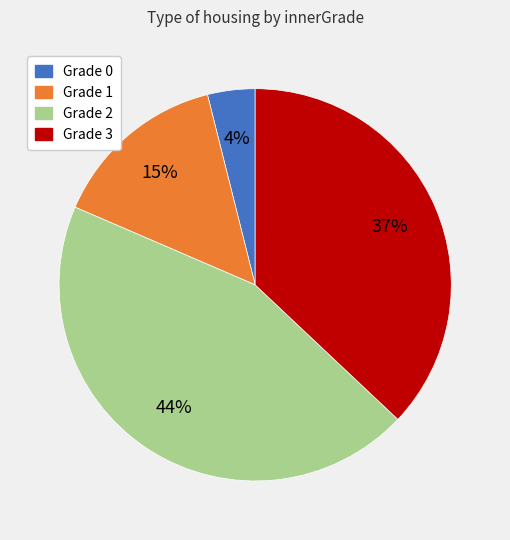

How many segments does this pie chart have?

4